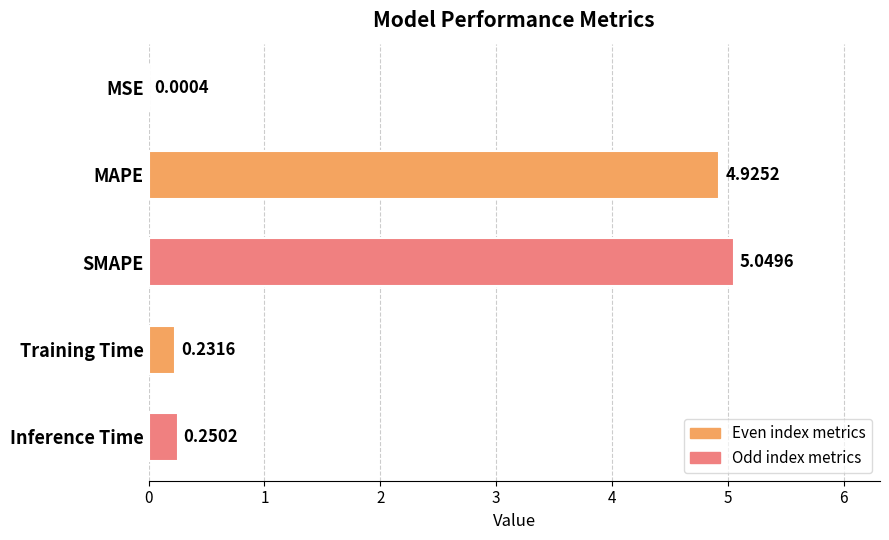

What is the sum of the values at MAPE and Inference Time?

5.2